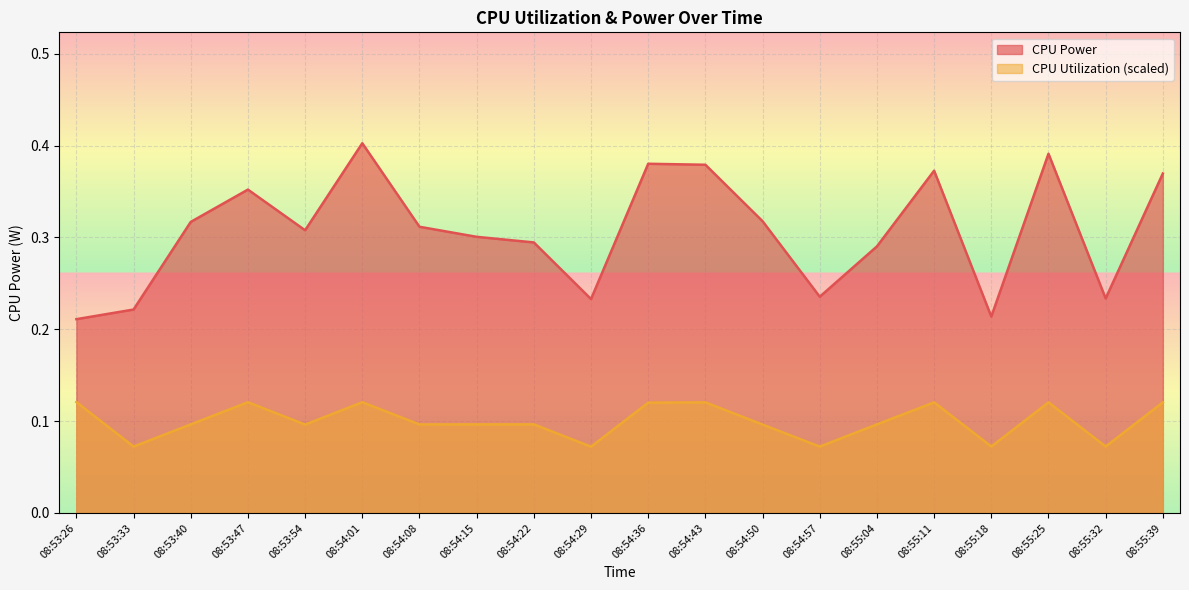

True or false: CPU Utilization and CPU Power intersect in this chart.

False